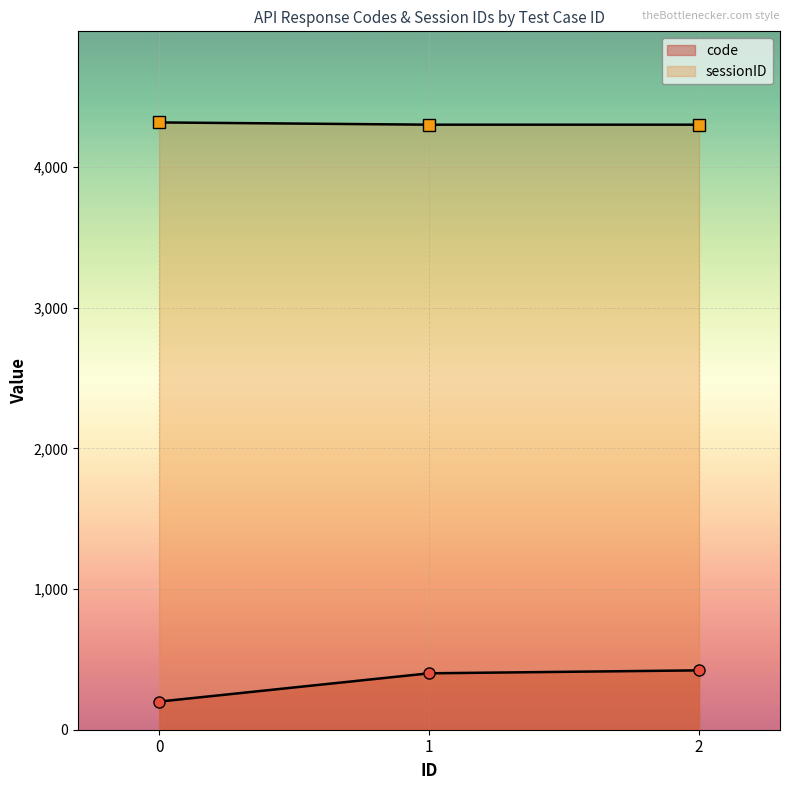

Is it true that code equals 326 at 0?

False